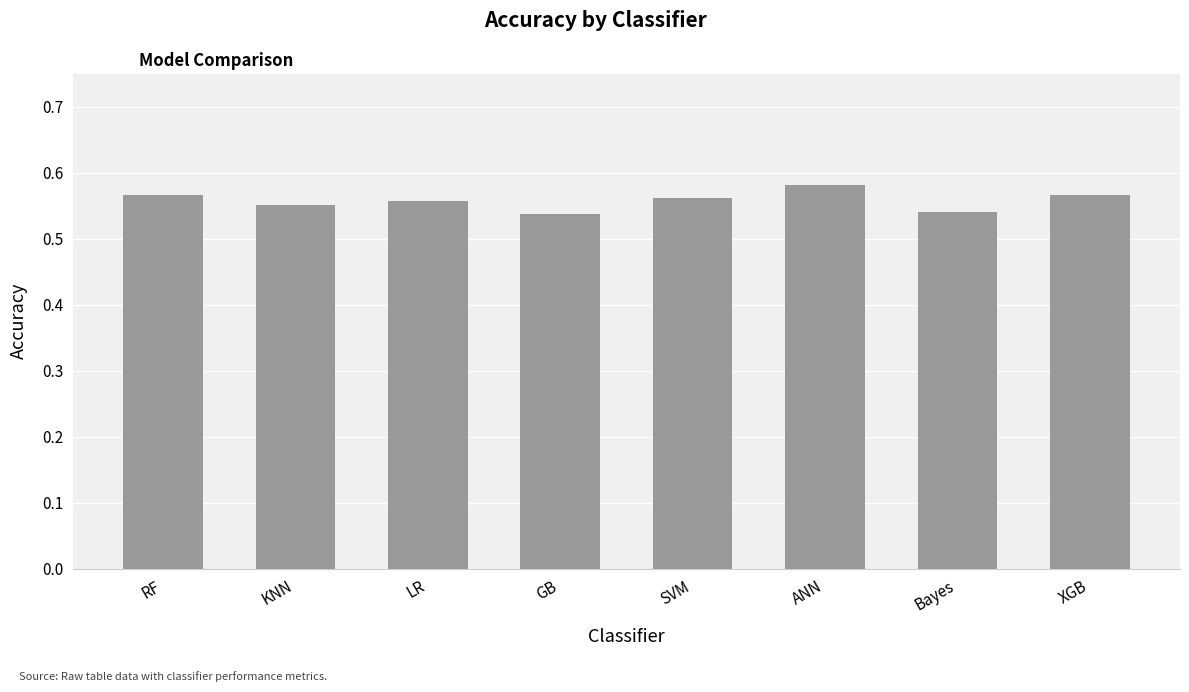

Are the bars horizontal?

No